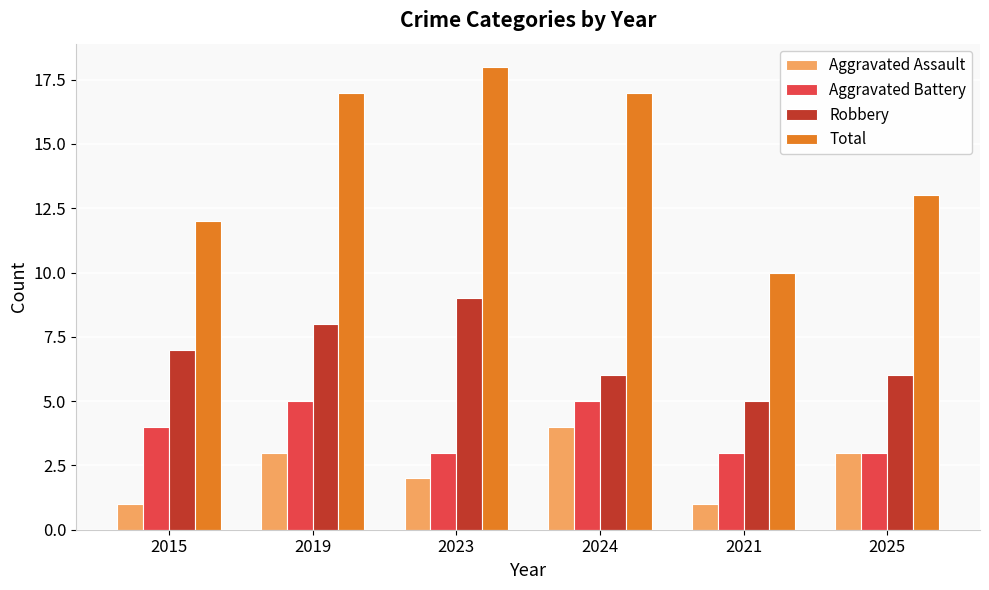

What is the minimum value for Aggravated Battery?

3